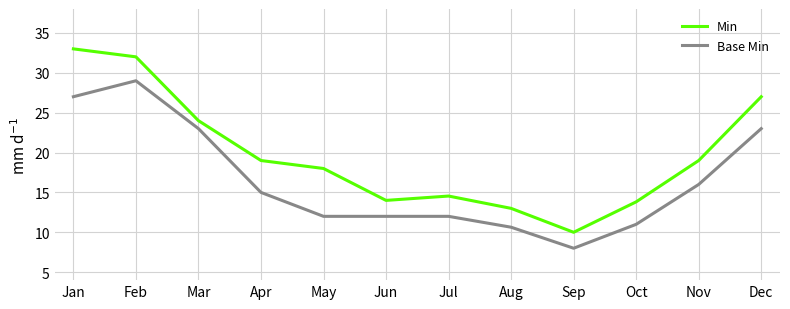

Reading left to right, what are all the values shown in this chart?

Min: Jan=33.0	Feb=32.0	Mar=24.0	Apr=19.0	May=18.0	Jun=14.0	Jul=14.5	Aug=13.0	Sep=10.0	Oct=13.8	Nov=19.0	Dec=27.0
Base Min: Jan=27.0	Feb=29.0	Mar=23.0	Apr=15.0	May=12.0	Jun=12.0	Jul=12.0	Aug=10.6	Sep=8.0	Oct=11.0	Nov=16.0	Dec=23.0